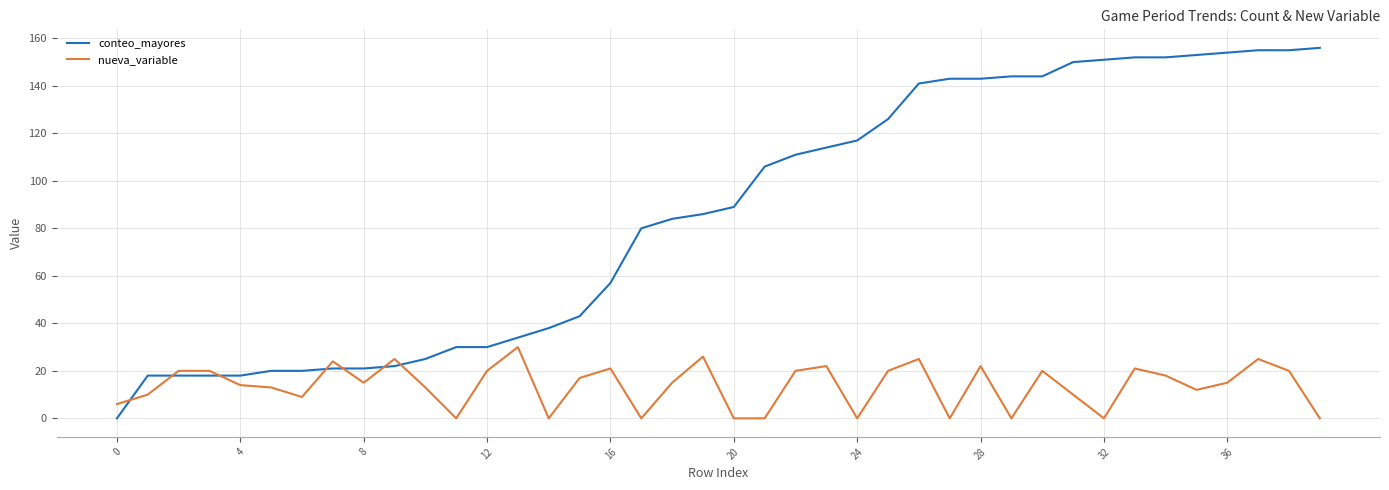

Rank the series by their maximum value, from highest to lowest.

conteo_mayores, nueva_variable